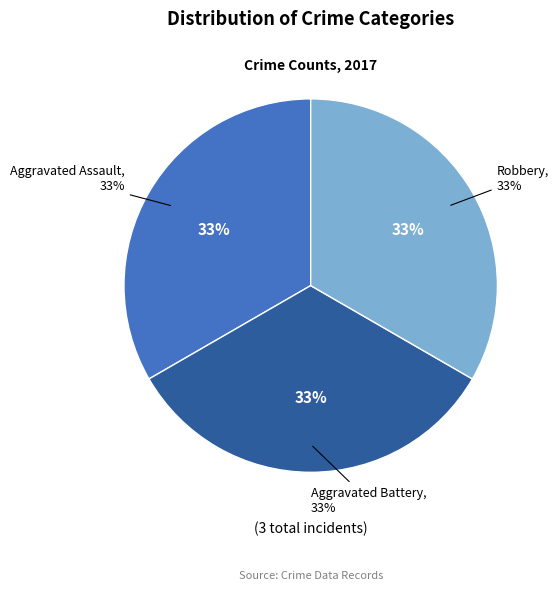

True or false: Criminal Sexual Assault accounts for 1% of the total.

False